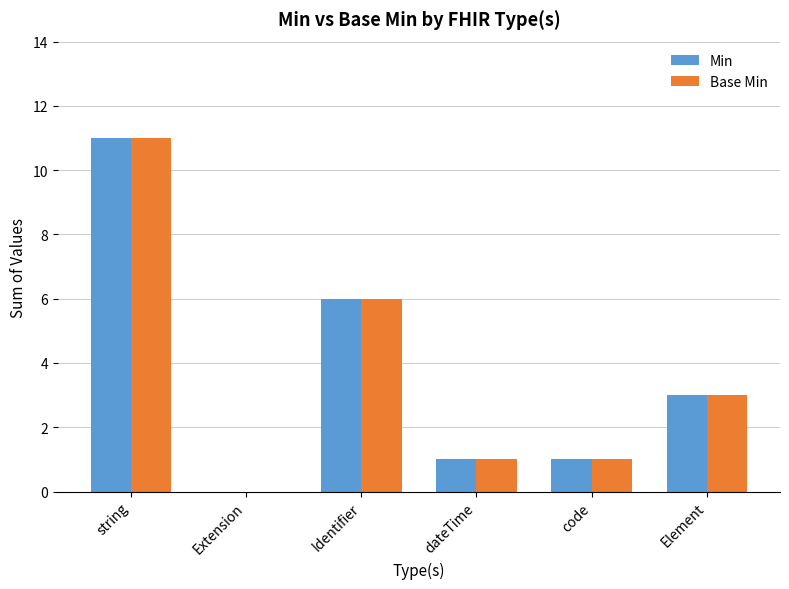

What is the greatest value displayed?

11